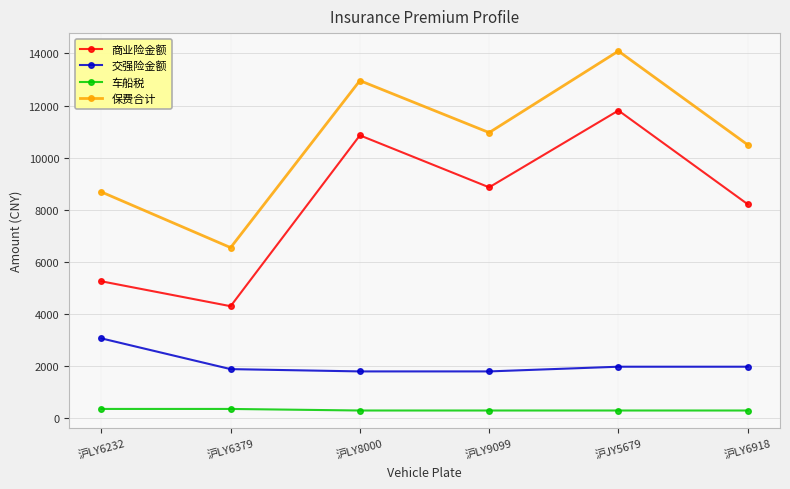

True or false: 保费合计 and 车船税 intersect in this chart.

False